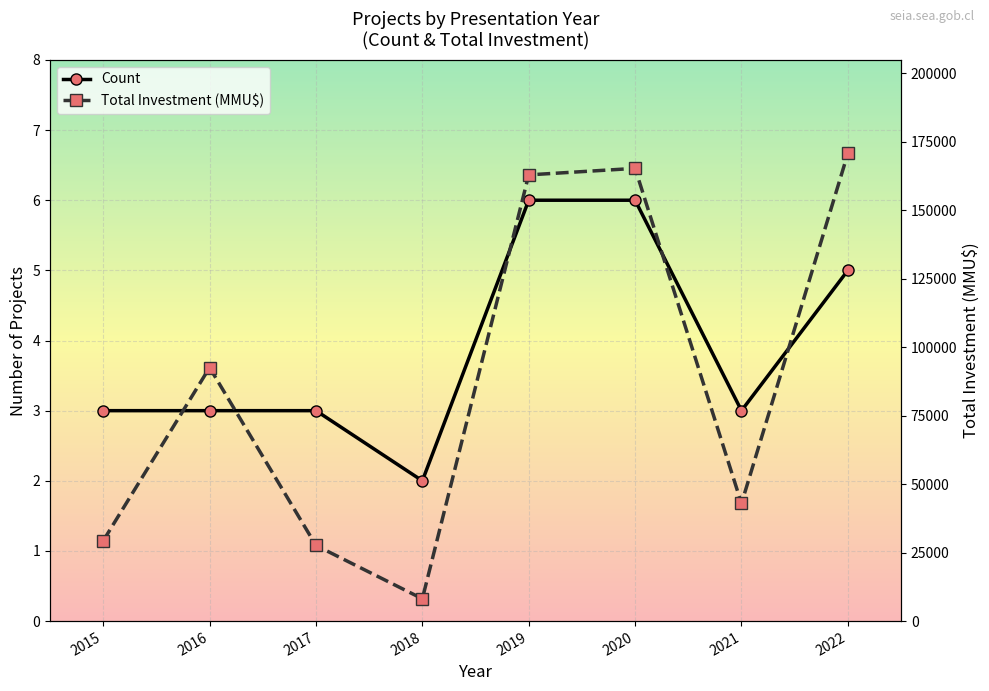

How many data points does each series have?

8